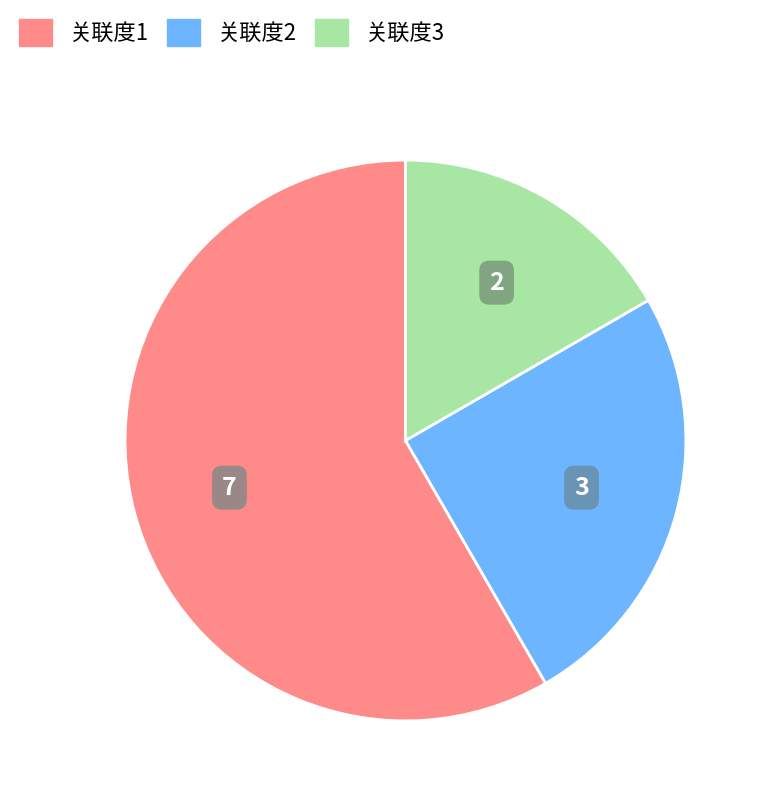

What is the ratio of the value at 关联度1 to the value at 关联度3?

3.5